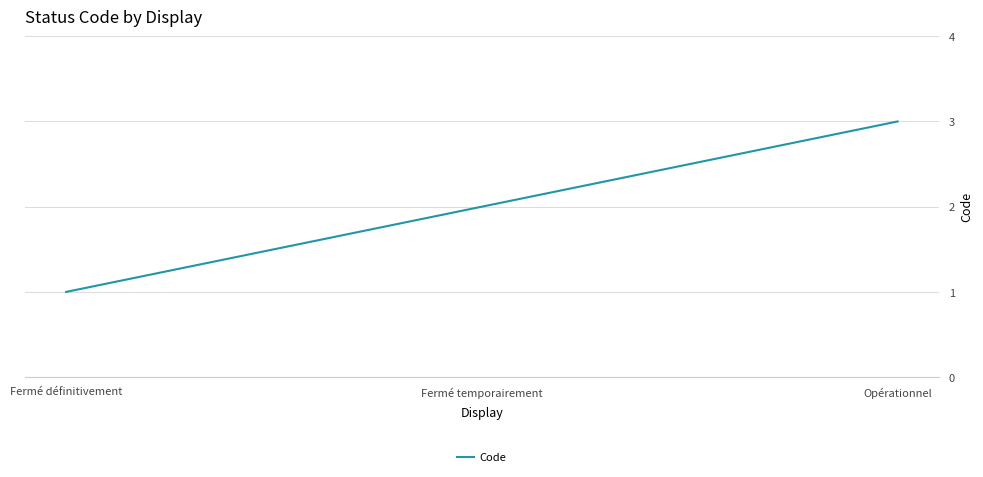

What position from the left is Fermé temporairement?

2